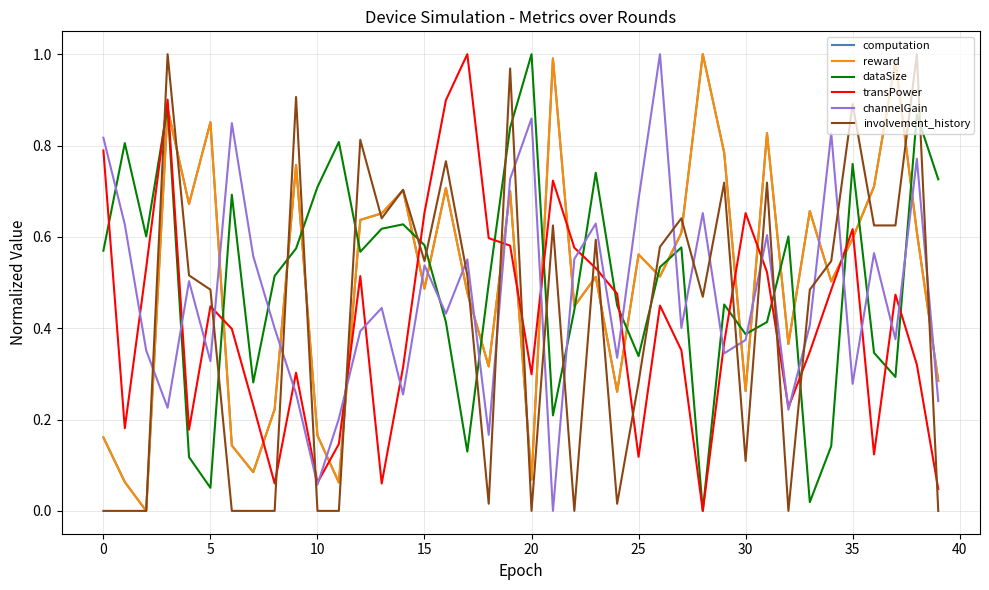

How many interior local valleys does the dataSize series have?

11